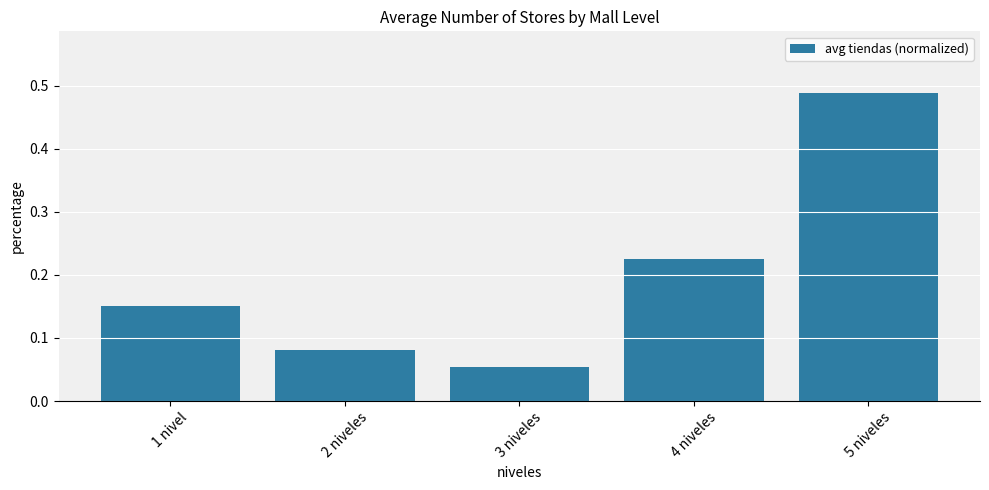

What is the change in value from 3 niveles to 5 niveles?

+0.4